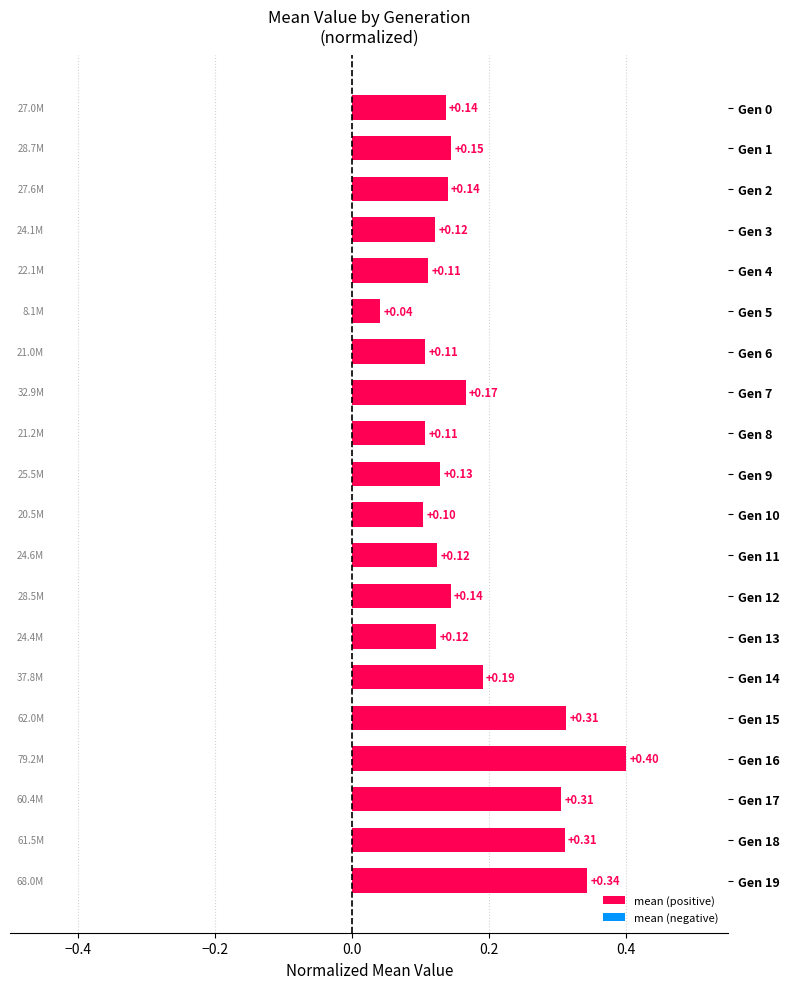

Between Gen 14 and Gen 5, which is larger?

Gen 14